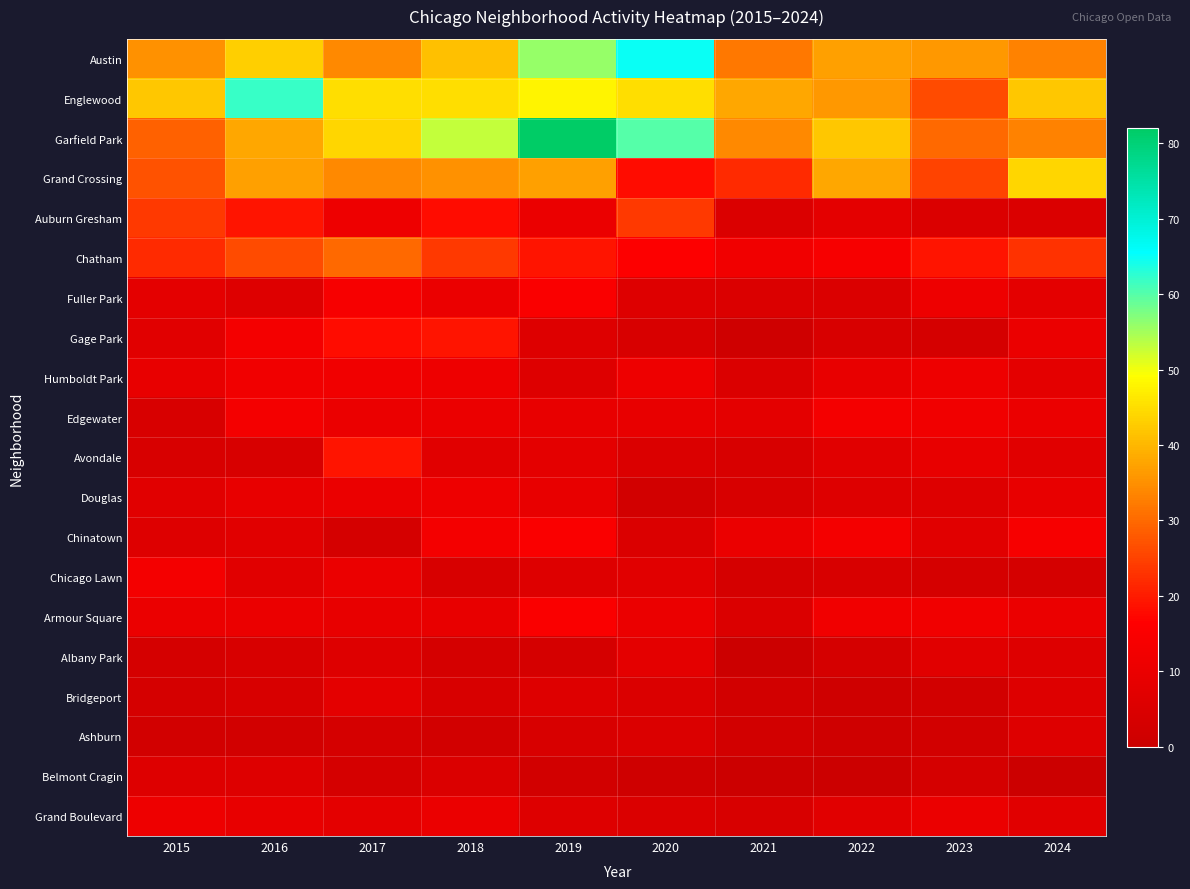

What is the total value across all series at 2020?

311